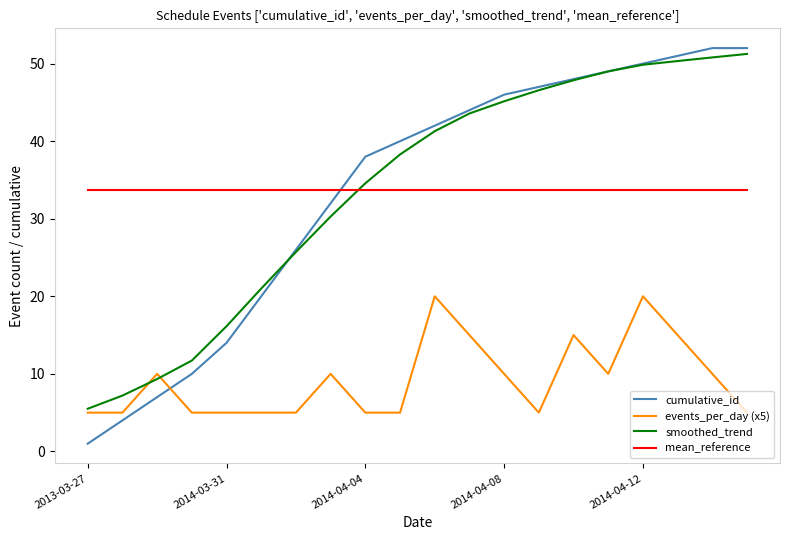

What is the difference between the second highest and second lowest values in the events_per_day (x5) series?

15.0